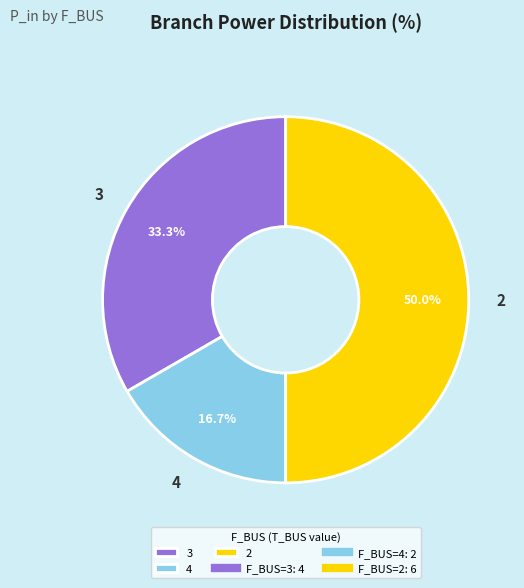

To the nearest percent, what is the combined percentage of 2 and 3?

83%